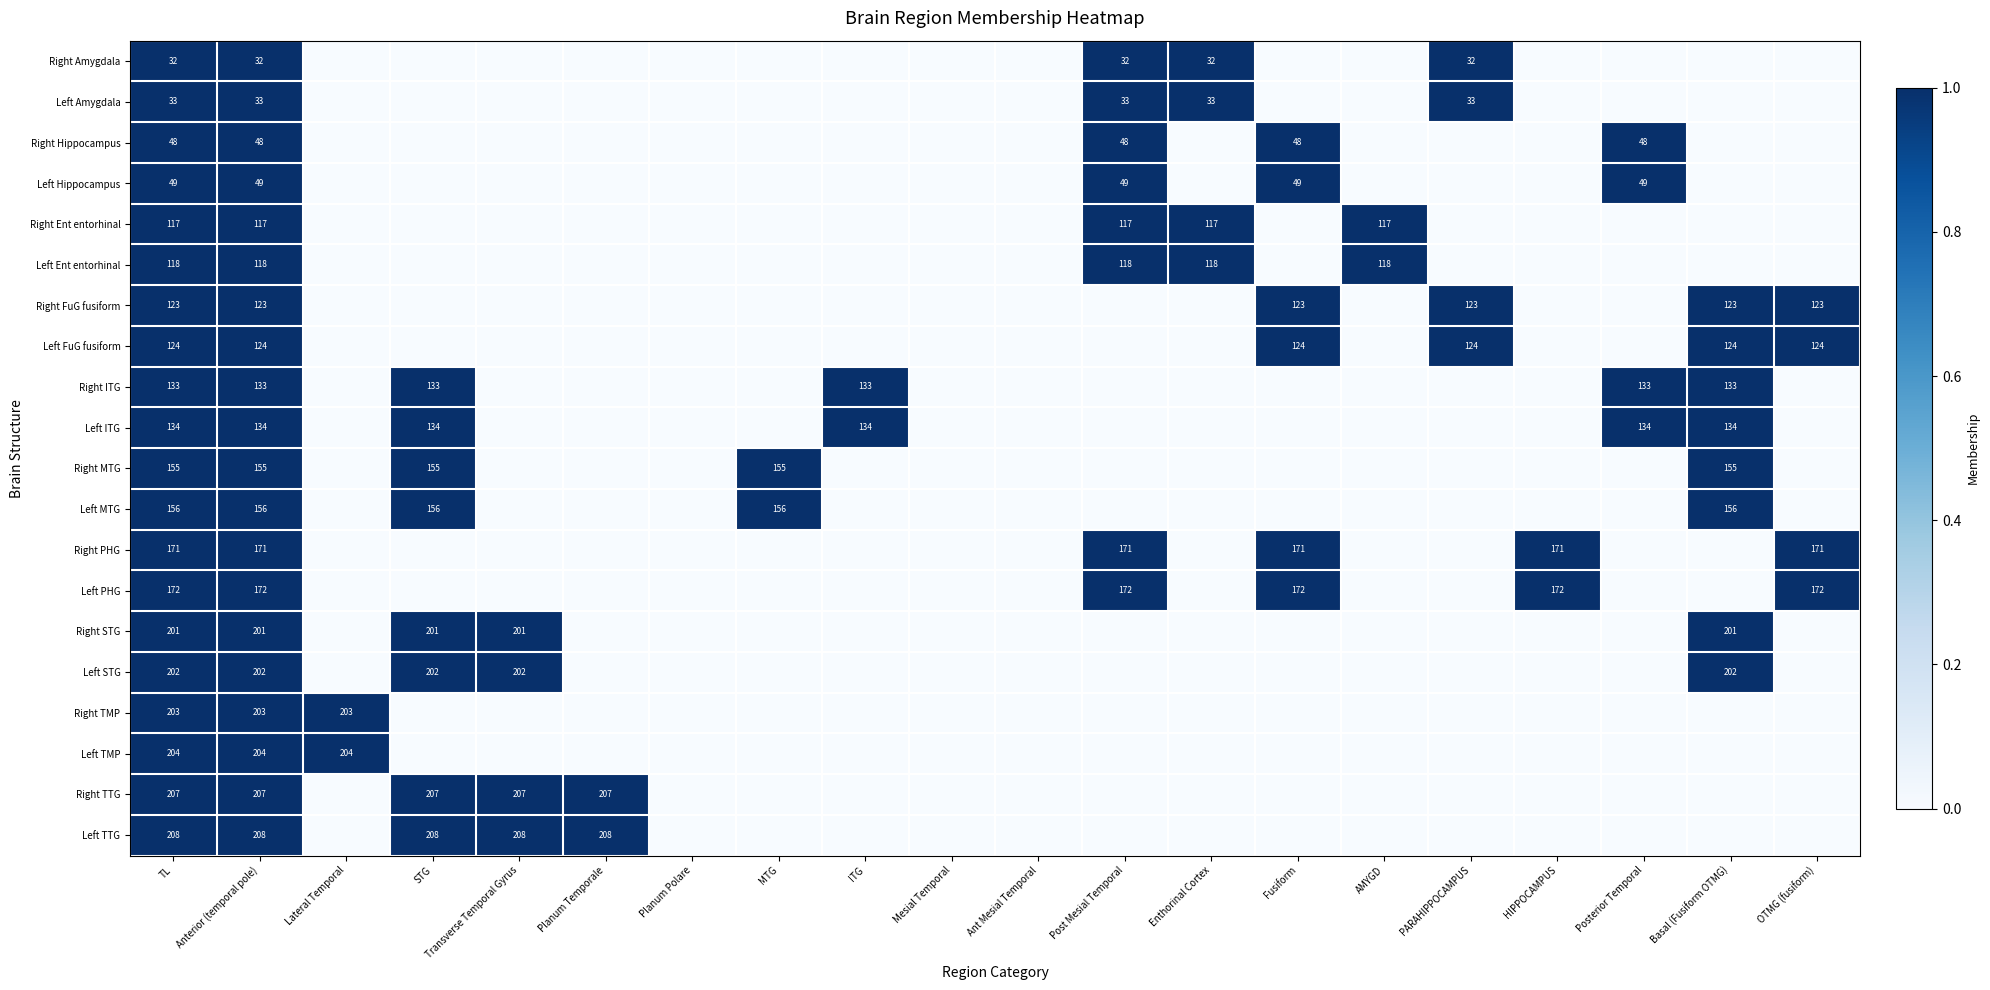

How many series are shown in this chart?

20